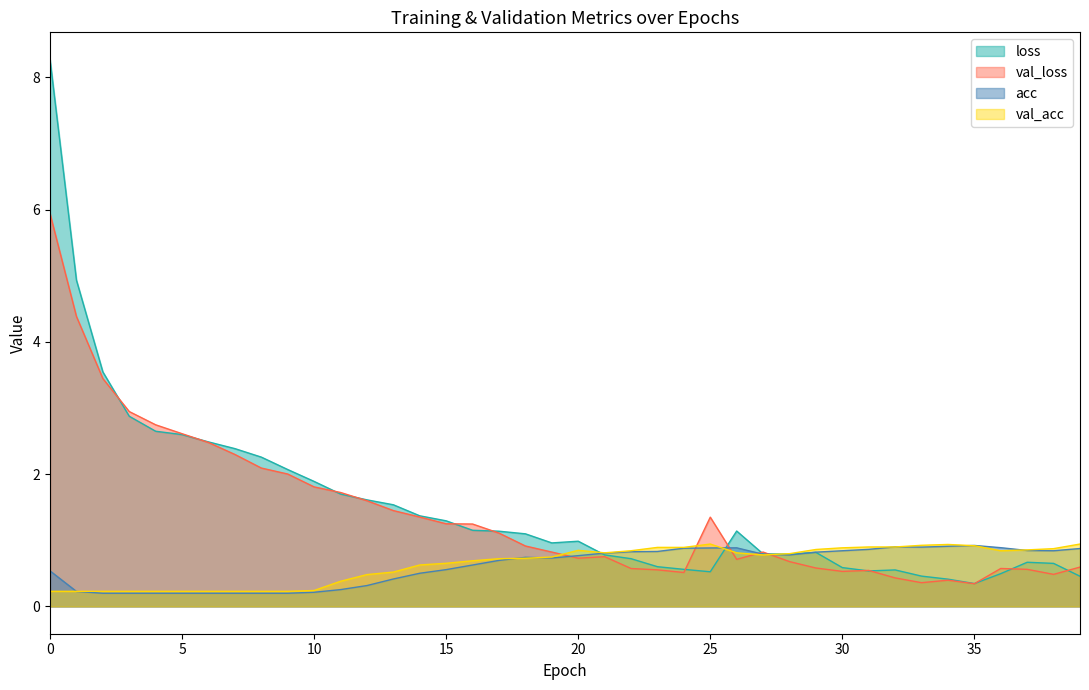

True or false: acc has more than 2 points higher than both neighbors.

True